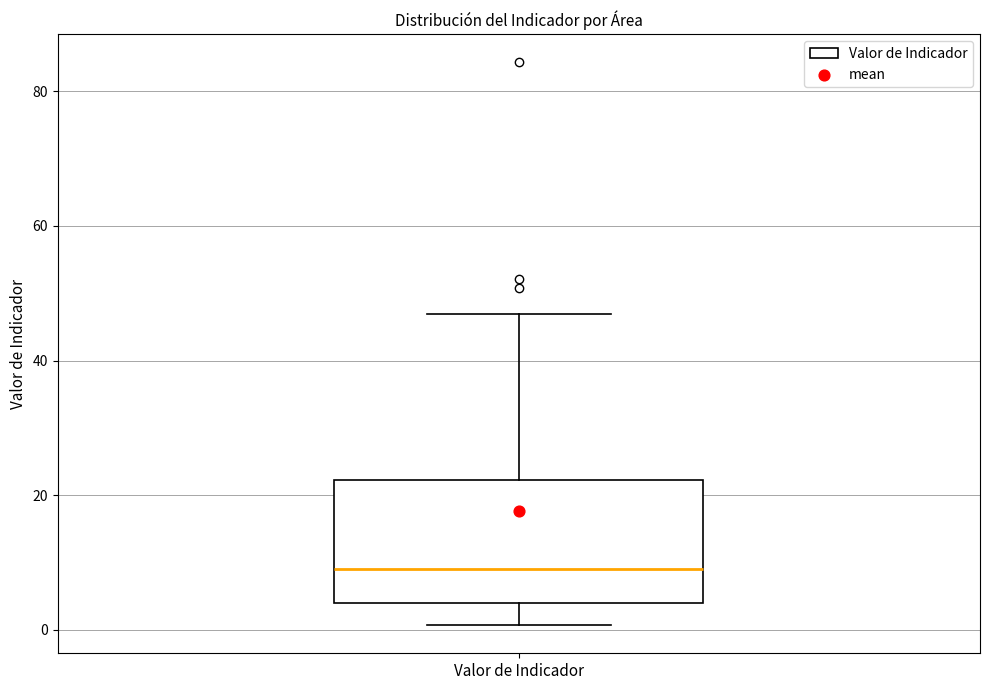

Transcribe this box plot: give where the median line is, the range the box spans, and where the two whiskers end, as read against the y-axis. The values are not printed on the chart, so give them approximately, as read against the axis.

median 10, box 4 to 22, whiskers 0 to 46